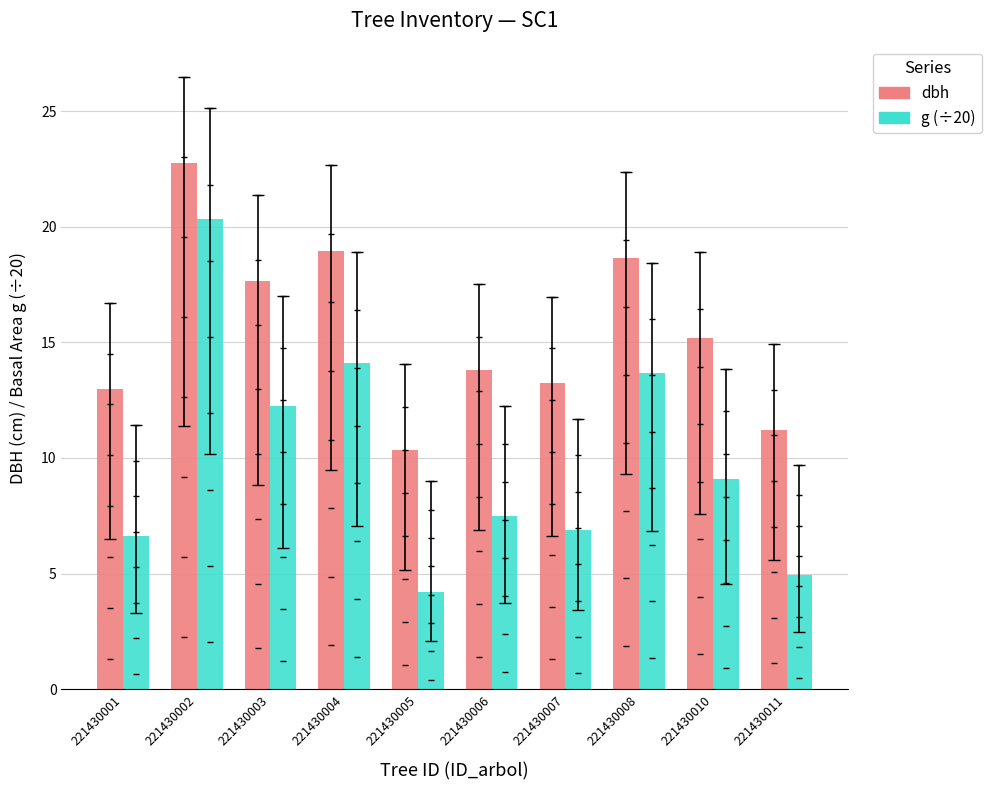

Which category has the highest value in the dbh series?

221430002